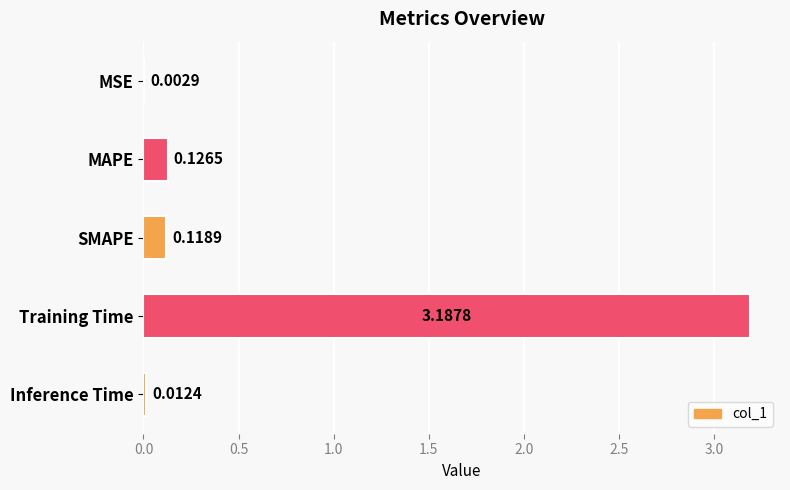

At which category does the chart reach its peak across all series?

Training Time